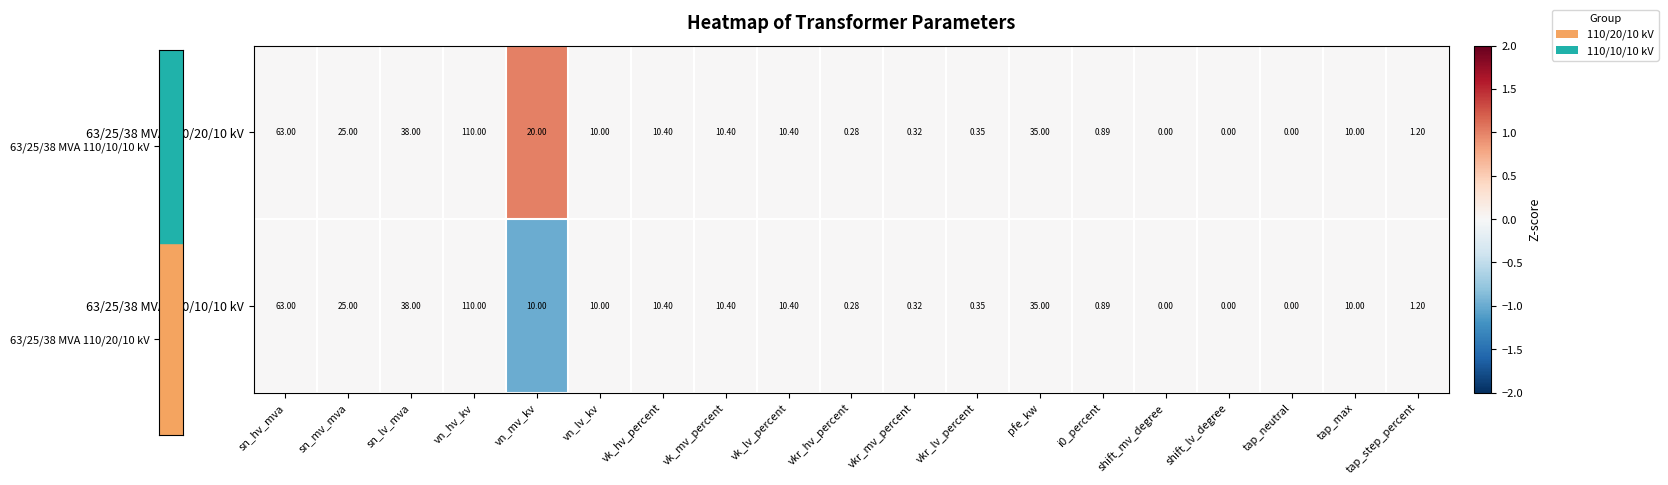

Which category has the highest value in the 63/25/38 MVA 110/10/10 kV series?

vn_hv_kv